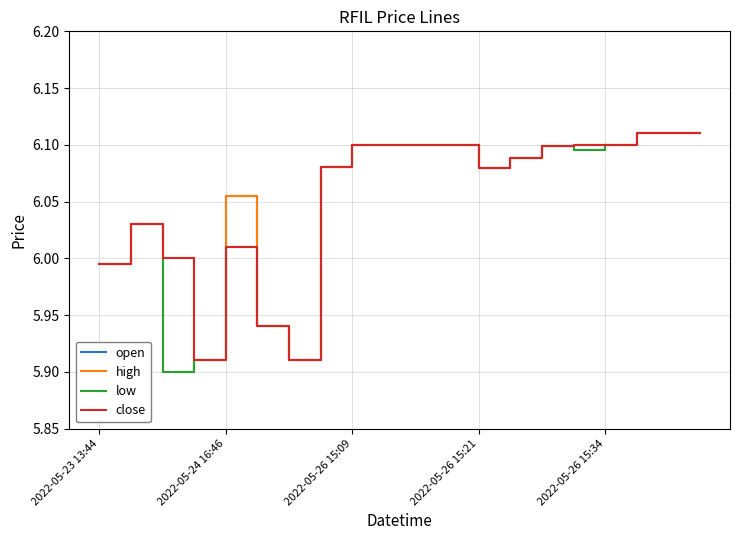

Where is low nearest to the value 6?

2022-05-23 13:44